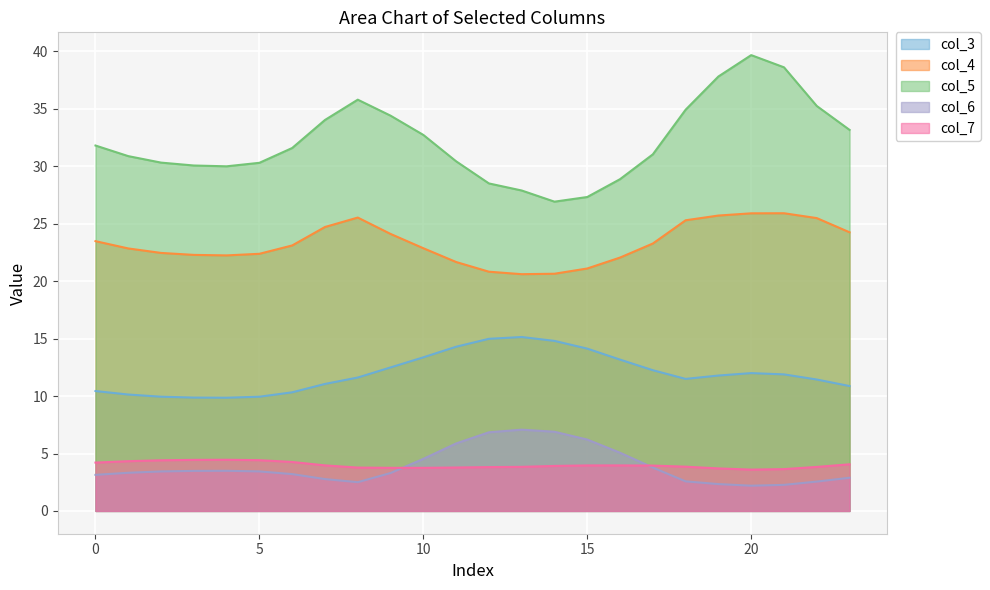

True or false: col_4 and col_3 cross at least once.

False